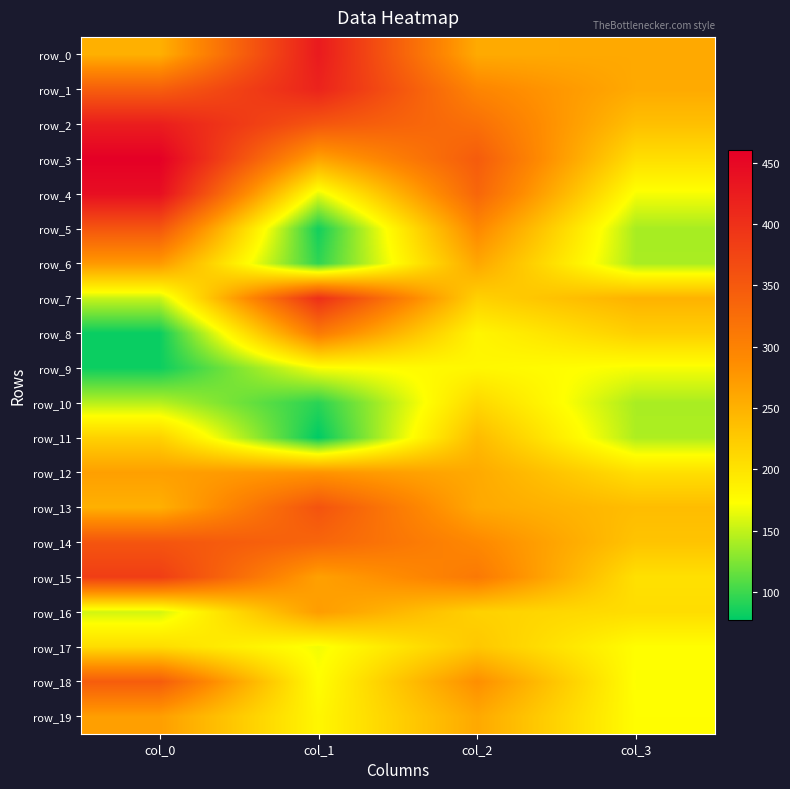

Reading left to right, transcribe all the data shown in this chart.

row_0: col_0=251.0	col_1=427.0	col_2=257.2	col_3=258.8
row_1: col_0=343.0	col_1=416.0	col_2=296.2	col_3=257.8
row_2: col_0=423.0	col_1=354.0	col_2=322.8	col_3=235.8
row_3: col_0=460.0	col_1=264.0	col_2=346.8	col_3=204.8
row_4: col_0=442.0	col_1=163.0	col_2=334.2	col_3=170.2
row_5: col_0=354.0	col_1=84.0	col_2=293.2	col_3=140.2
row_6: col_0=274.0	col_1=95.0	col_2=260.8	col_3=140.8
row_7: col_0=152.0	col_1=401.0	col_2=218.2	col_3=249.2
row_8: col_0=81.0	col_1=310.0	col_2=182.2	col_3=220.2
row_9: col_0=82.0	col_1=171.0	col_2=180.8	col_3=169.8
row_10: col_0=146.0	col_1=93.0	col_2=211.8	col_3=140.8
row_11: col_0=218.0	col_1=77.0	col_2=240.8	col_3=142.2
row_12: col_0=268.0	col_1=280.0	col_2=257.8	col_3=204.2
row_13: col_0=251.0	col_1=357.0	col_2=259.2	col_3=238.8
row_14: col_0=355.0	col_1=335.0	col_2=292.2	col_3=231.8
row_15: col_0=384.0	col_1=267.0	col_2=310.8	col_3=203.2
row_16: col_0=156.0	col_1=271.0	col_2=218.2	col_3=206.2
row_17: col_0=207.0	col_1=168.0	col_2=228.2	col_3=173.8
row_18: col_0=346.0	col_1=174.0	col_2=285.2	col_3=172.2
row_19: col_0=269.0	col_1=181.0	col_2=258.8	col_3=174.2